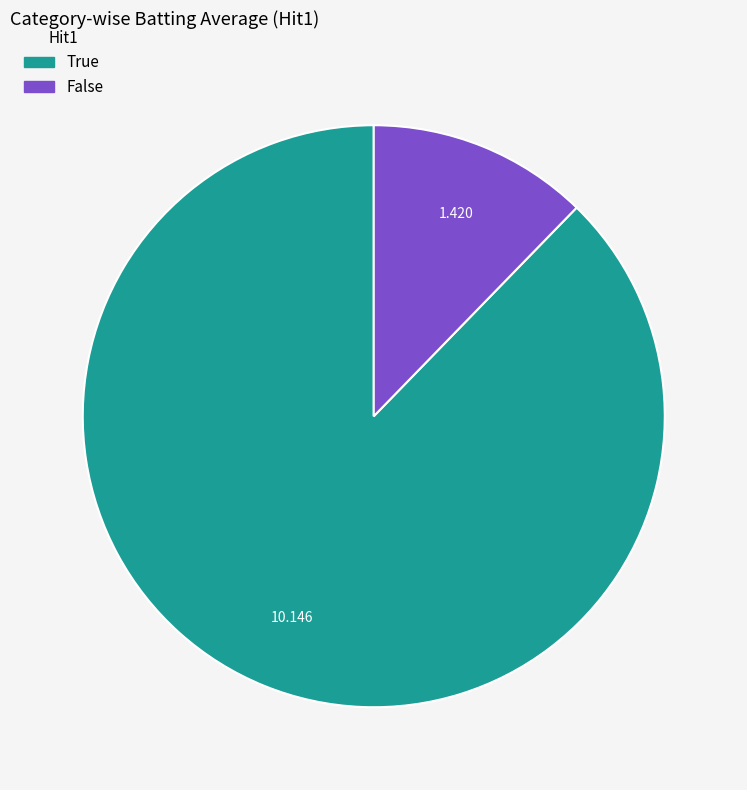

How many segments does this pie chart have?

2